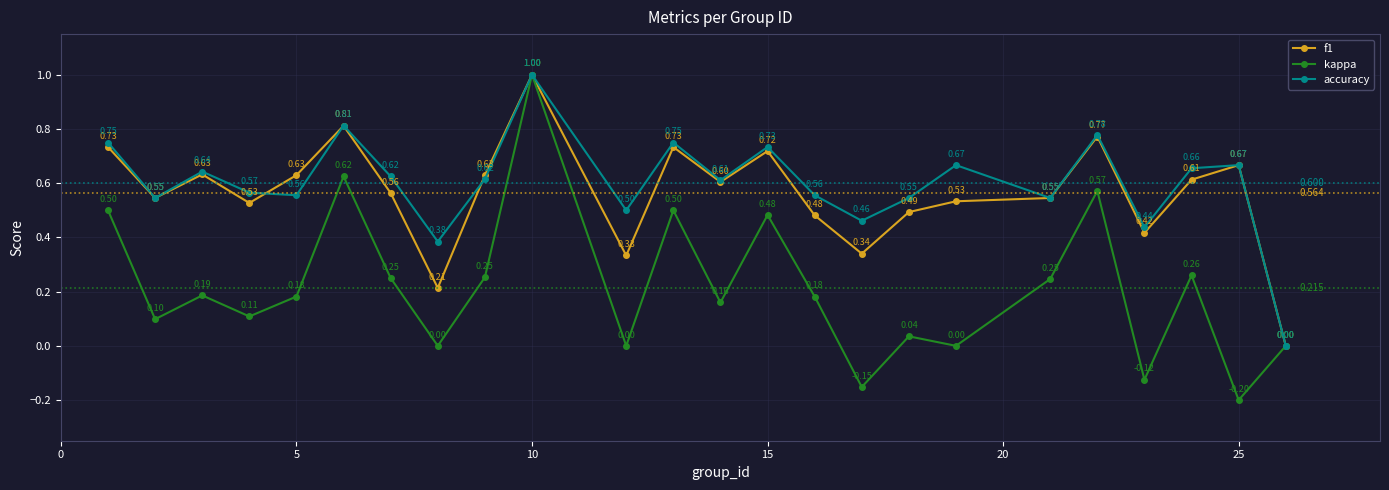

True or false: kappa has more than 2 interior local peaks.

True